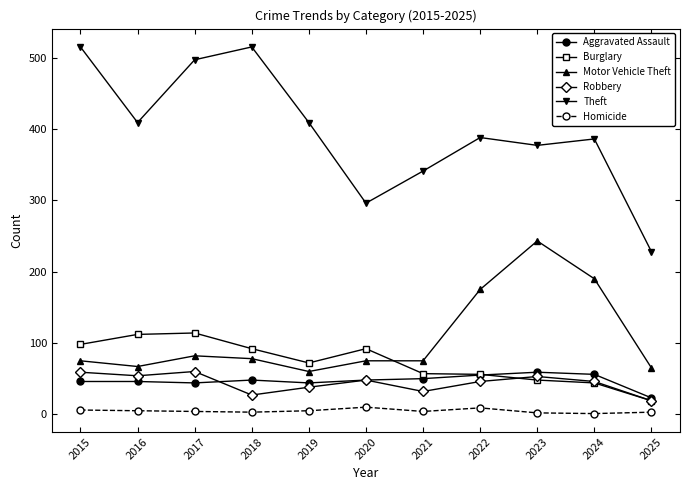

What are all the series names shown in the legend?

Aggravated Assault, Burglary, Motor Vehicle Theft, Robbery, Theft, Homicide